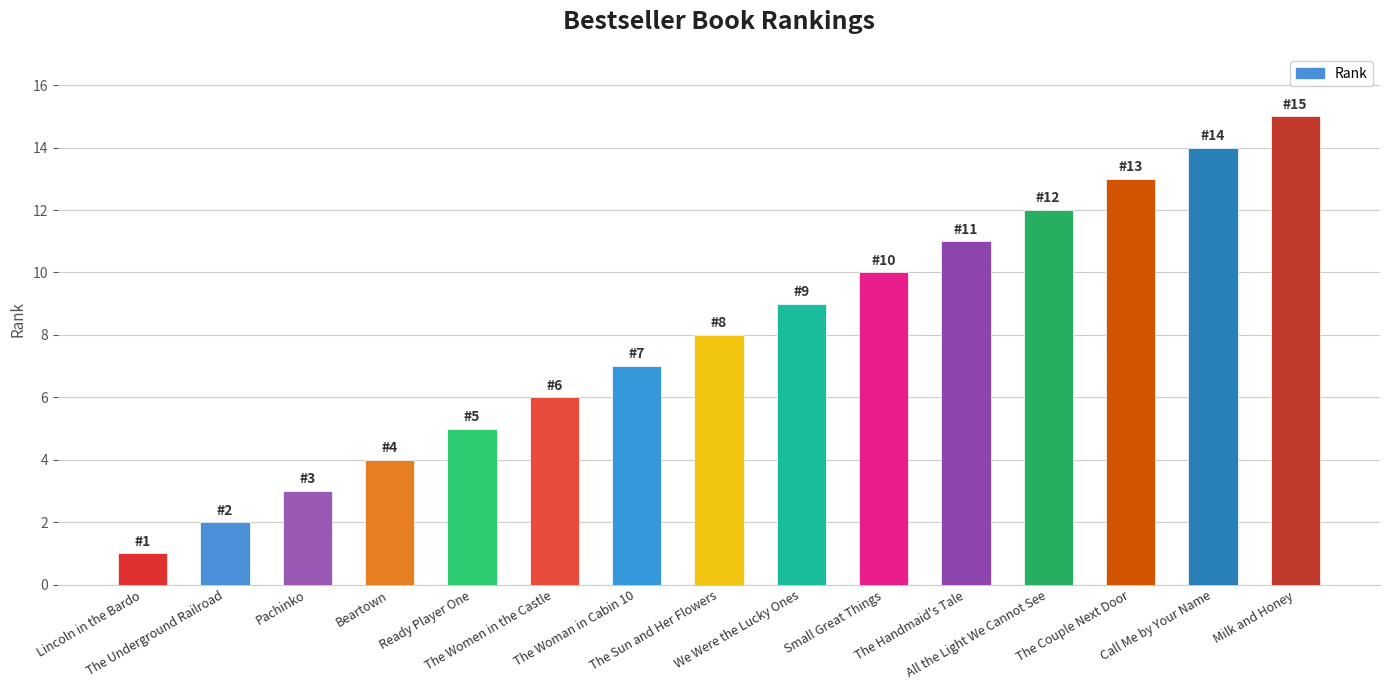

What position from the right is Pachinko?

13